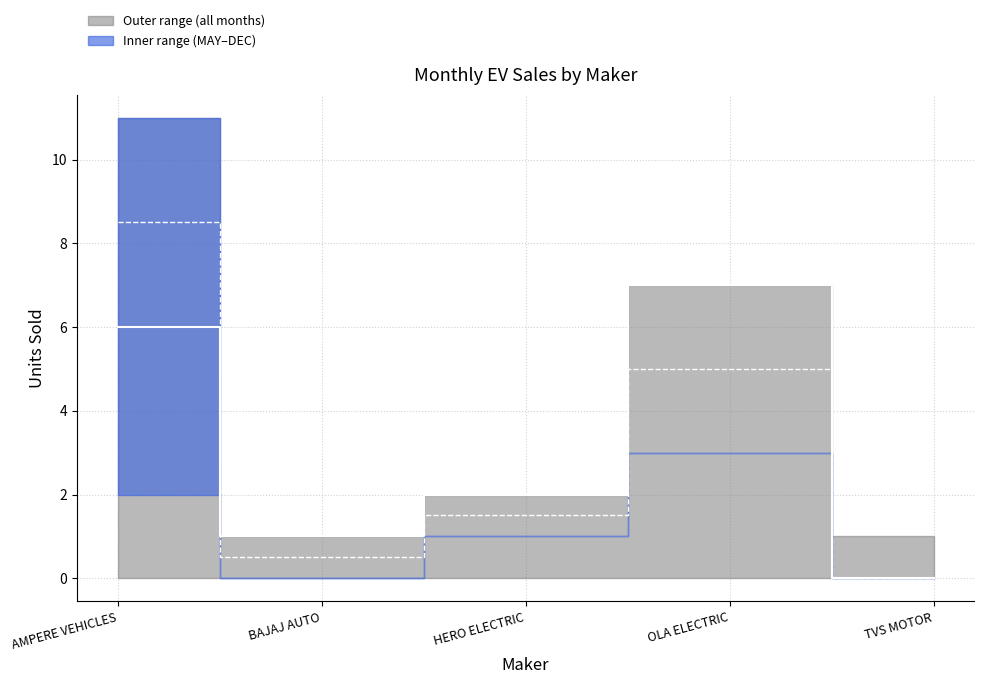

What is the change in value from AMPERE VEHICLES to HERO ELECTRIC?

-4